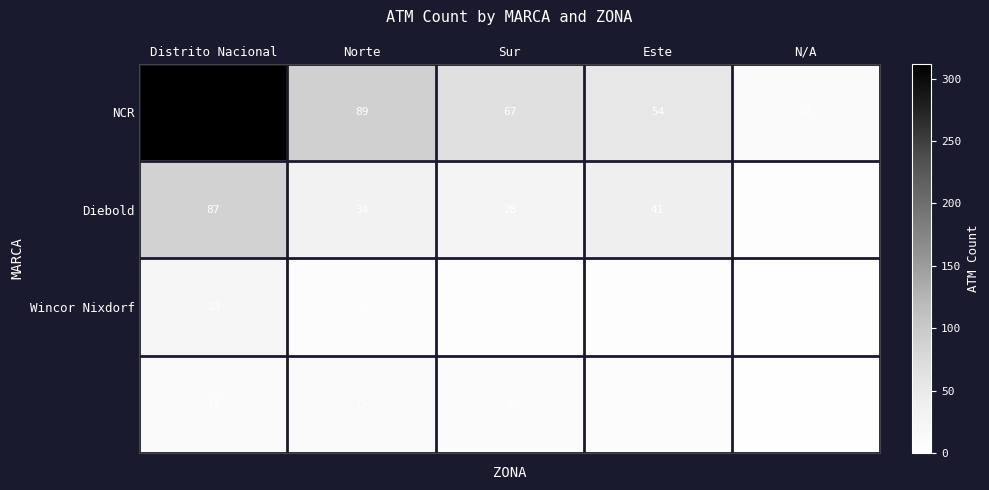

Which label corresponds to the smallest value in the chart?

N/A